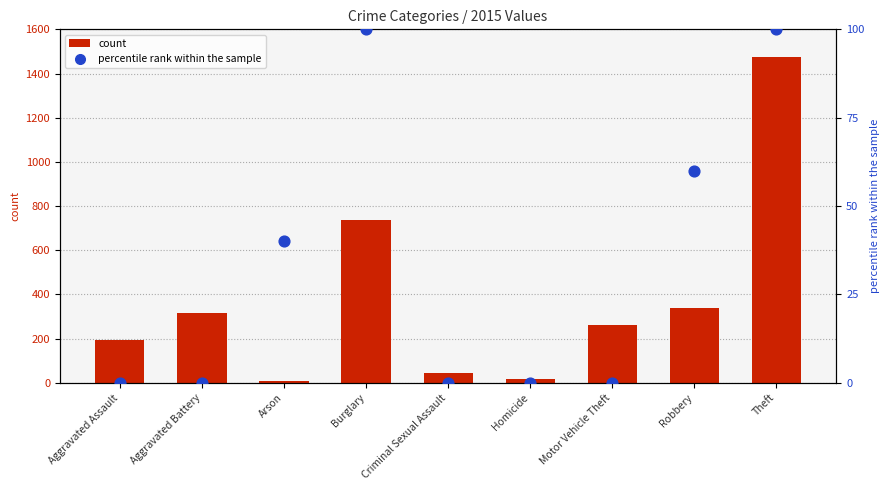

At which category is the sum across all series the highest?

Theft